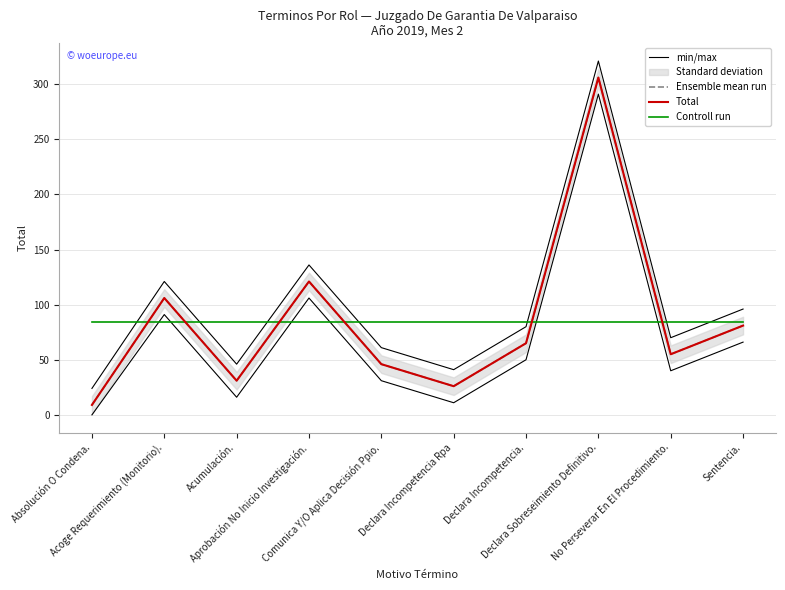

What is the value of the min/max point at the 8th from the left?

321.0